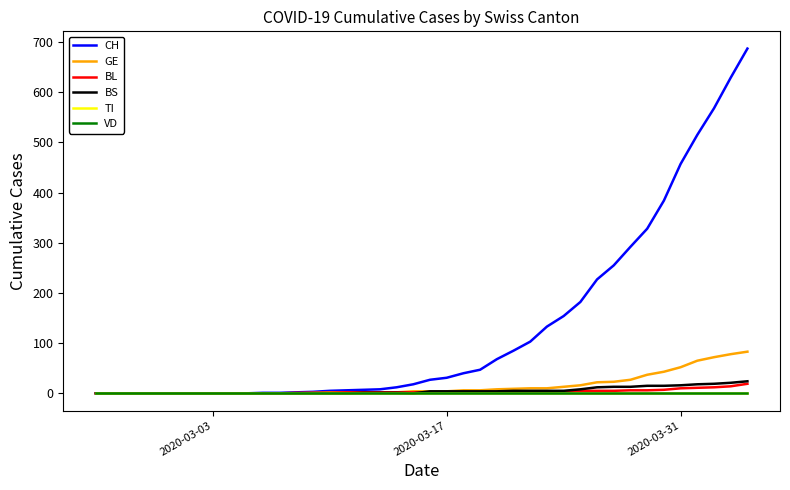

Does the chart have visible grid lines?

No